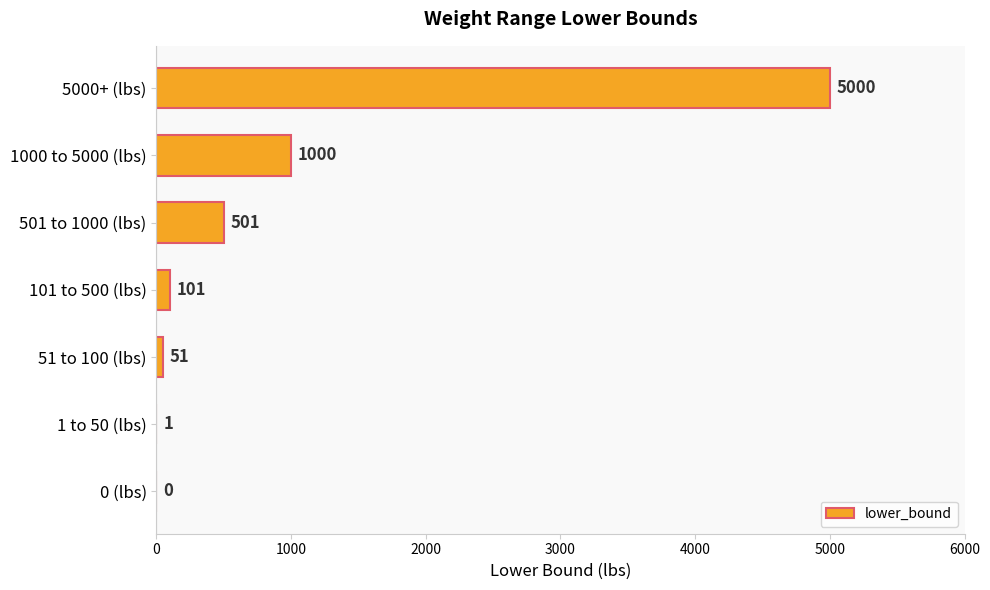

The chart shows a value of -2987 at 0 (lbs). True or false?

False